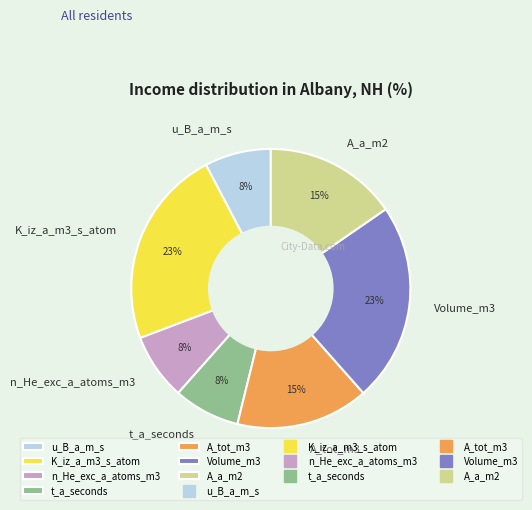

How many segments does this pie chart have?

7